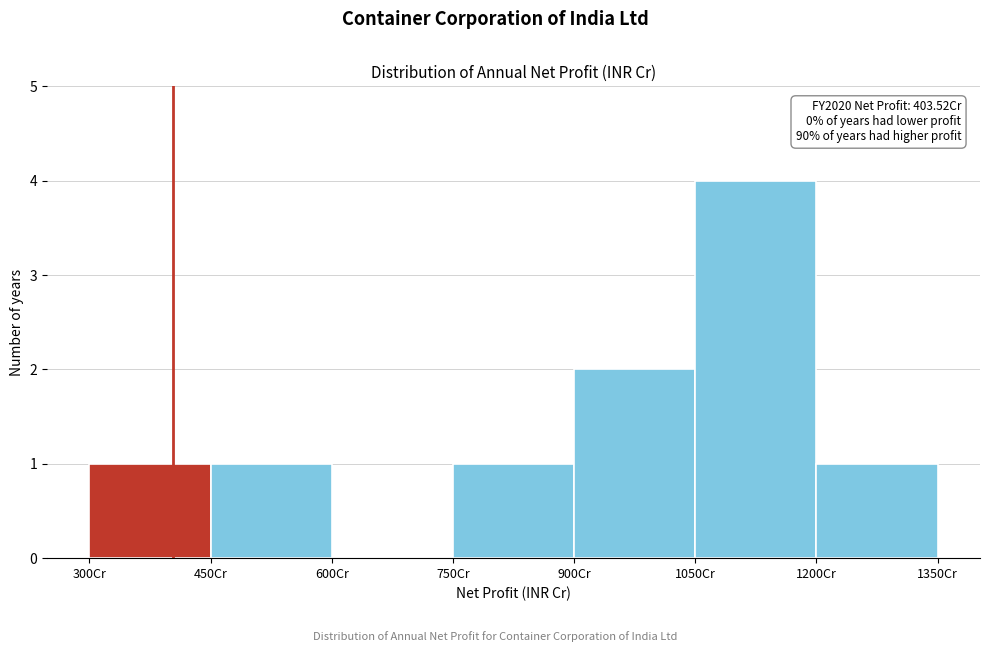

Which range on the x-axis has the tallest bar?

1050 to 1200